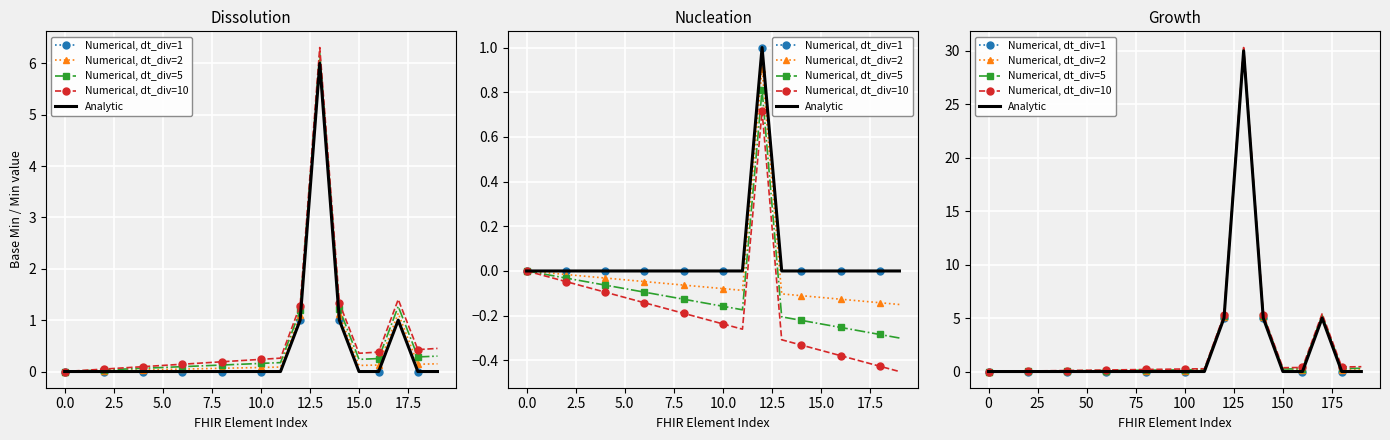

What are all the series names shown in the legend?

Numerical, dt_div=1, Numerical, dt_div=2, Numerical, dt_div=5, Numerical, dt_div=10, Analytic